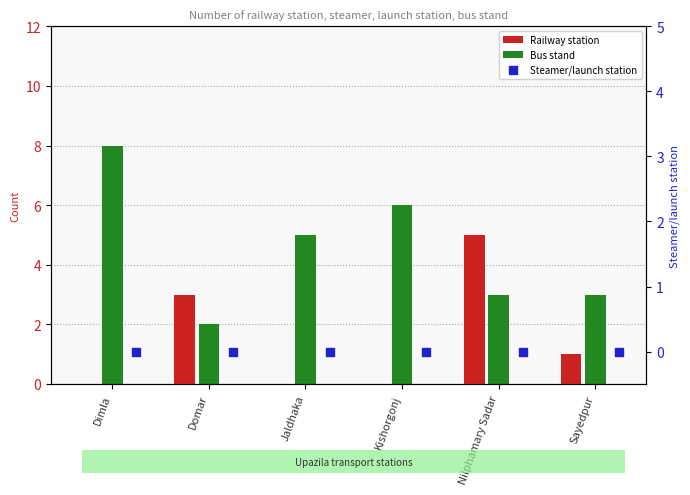

Which series contains the lowest Y value?

Railway station